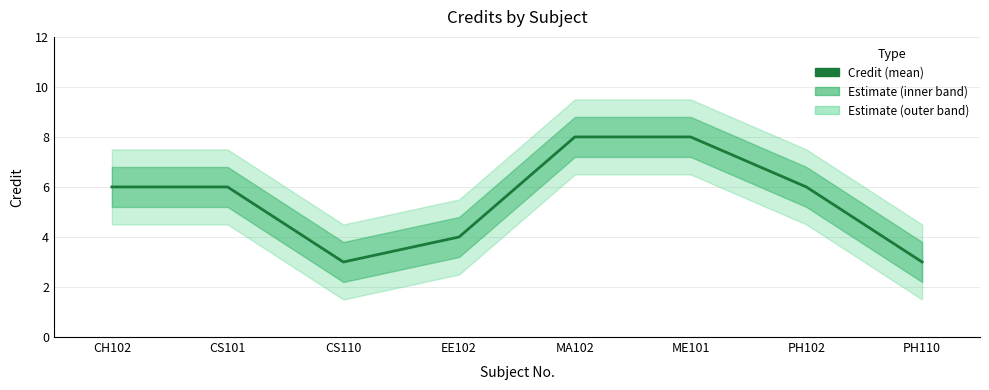

How many data points are above 6?

2